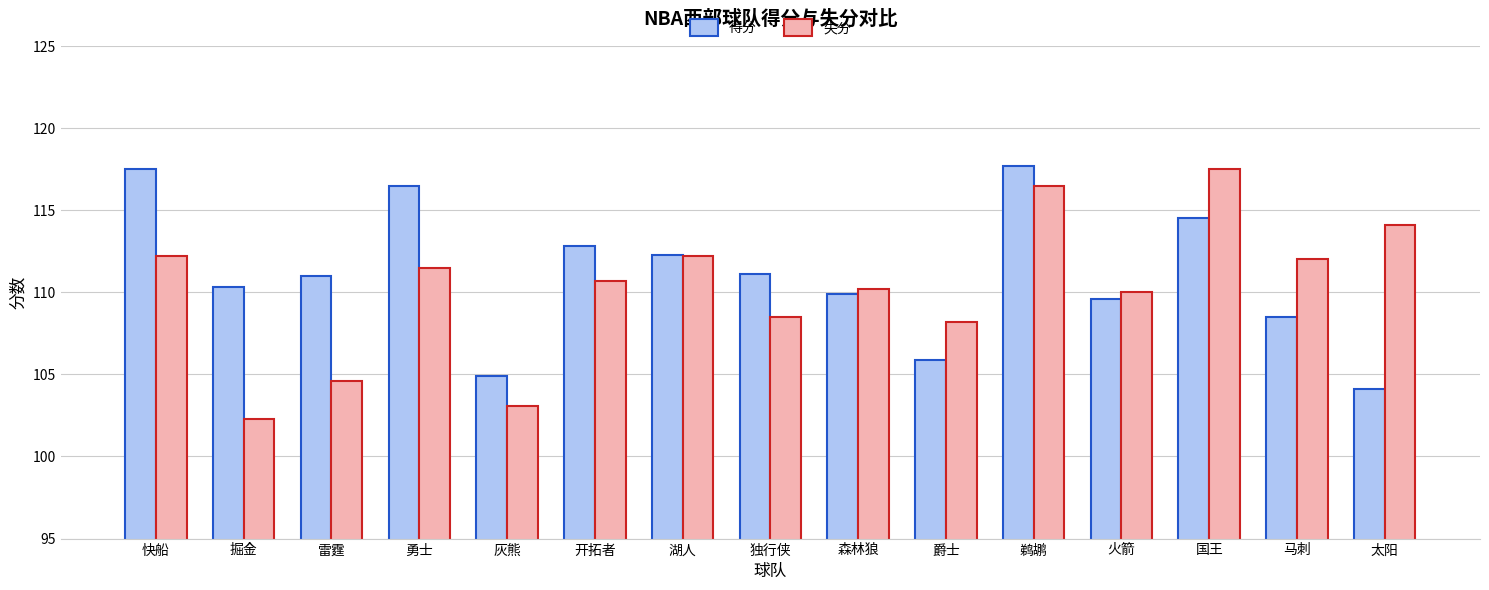

Rank the series at 鹈鹕 from highest to lowest value.

得分, 失分